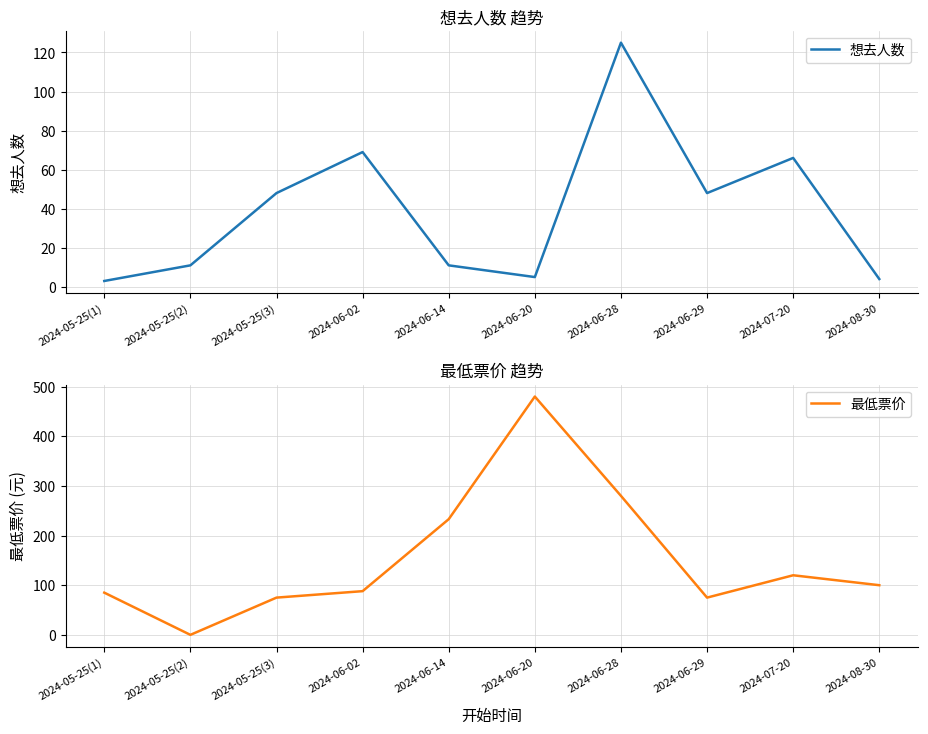

What position from the right is 2024-06-20?

5